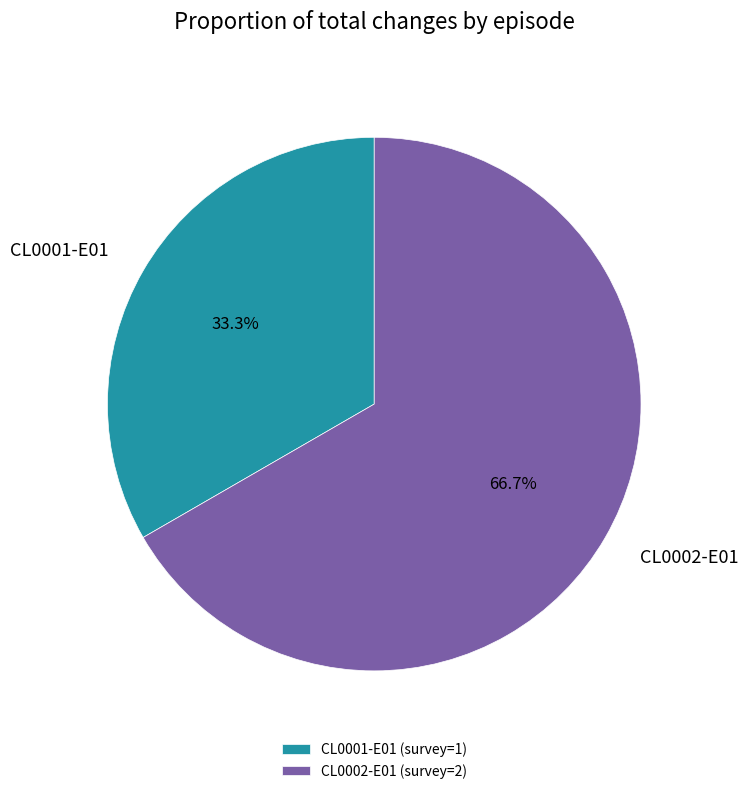

What percentage is the CL0002-E01 slice, to the nearest percent?

67%